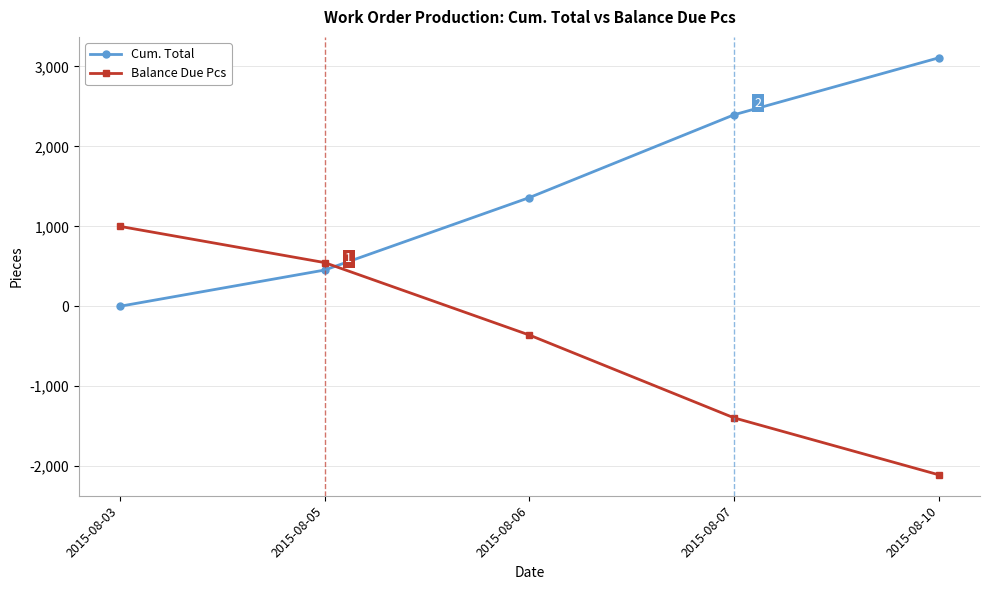

What is the difference between the highest and lowest values at 2015-08-06?

1720.8